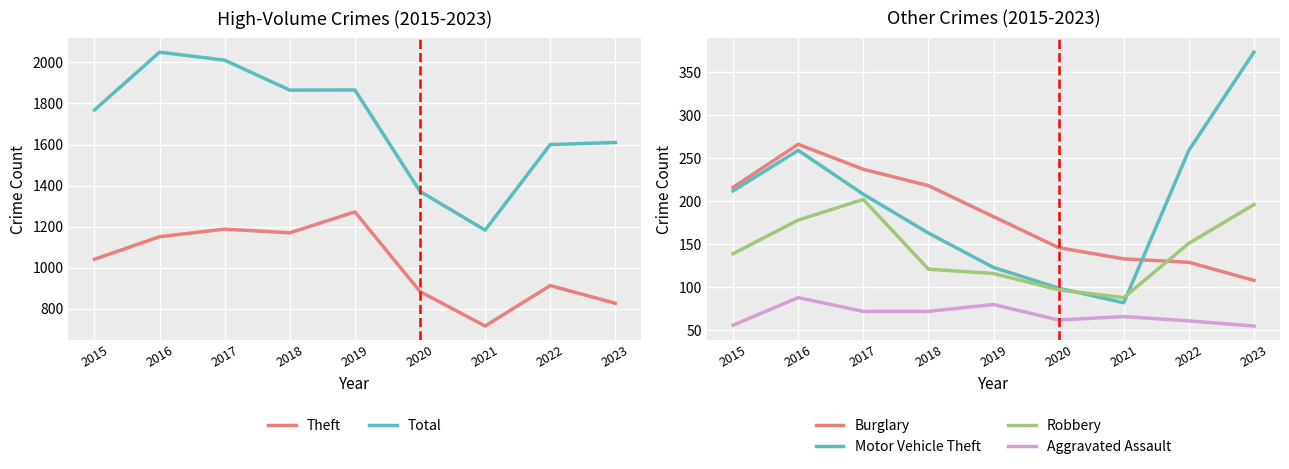

At how many categories does at least one series exceed 1946?

2